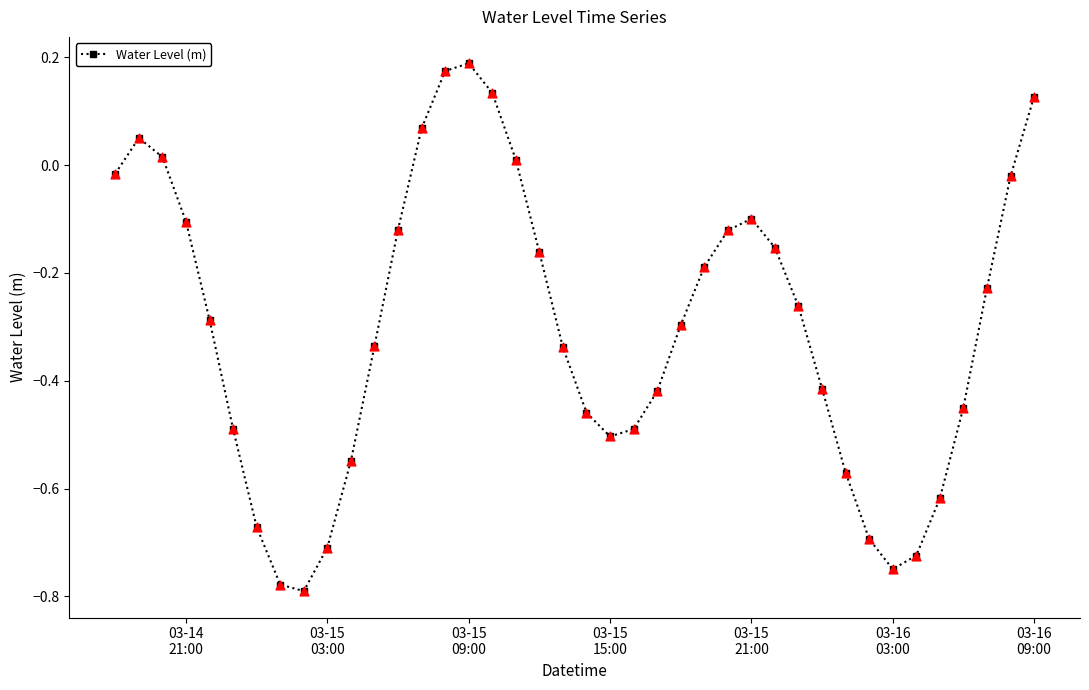

True or false: there are more than 2 points higher than both neighbors.

True